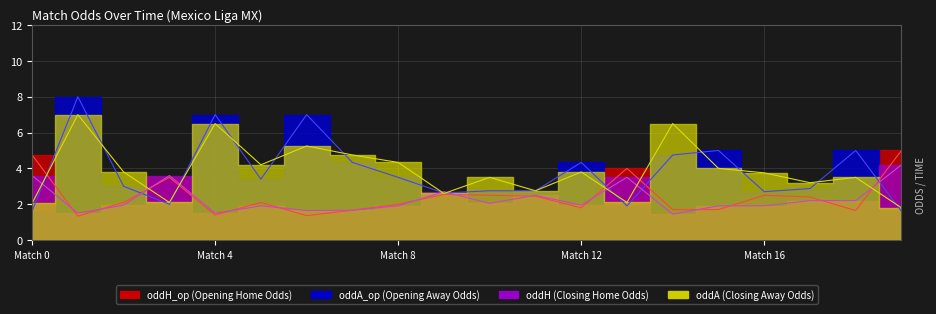

What is the sum of all oddH values?

45.8